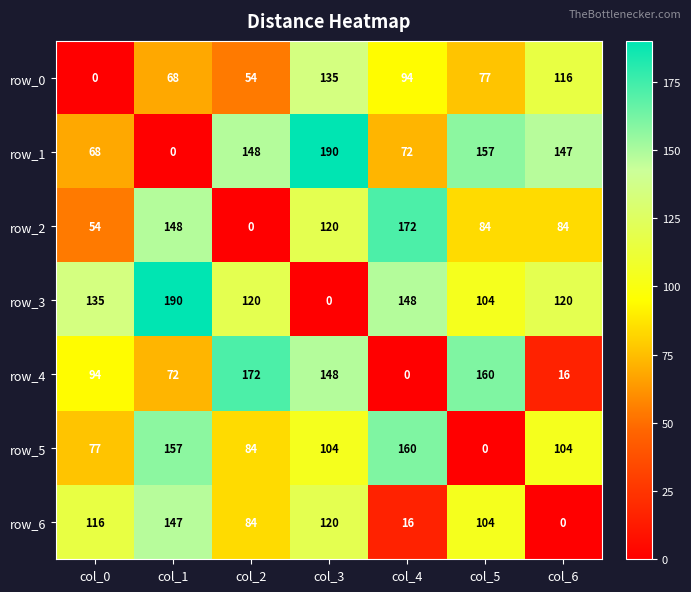

What is the greatest value displayed?

190